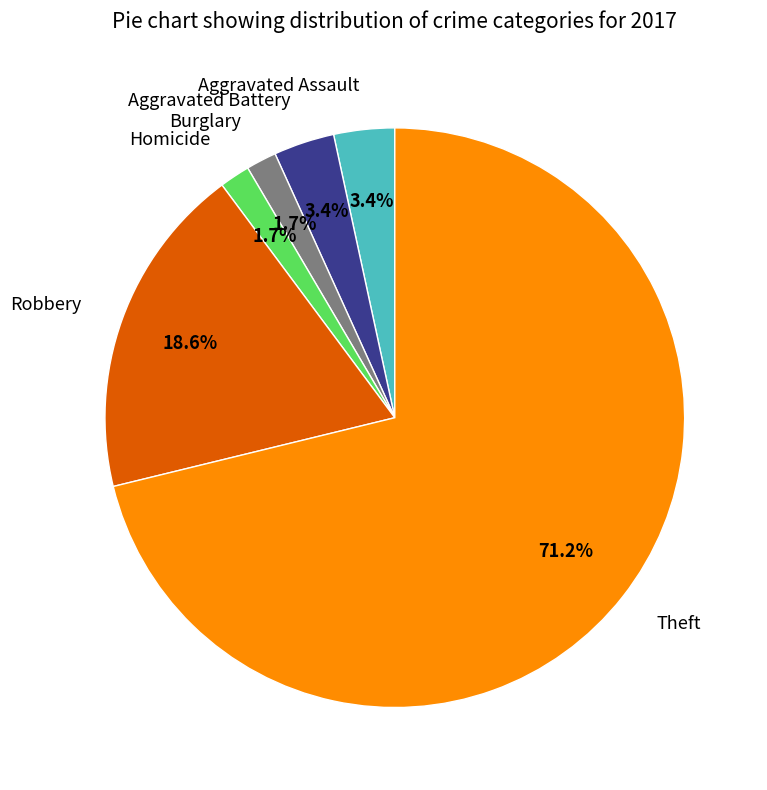

Does any single category account for the majority?

Yes